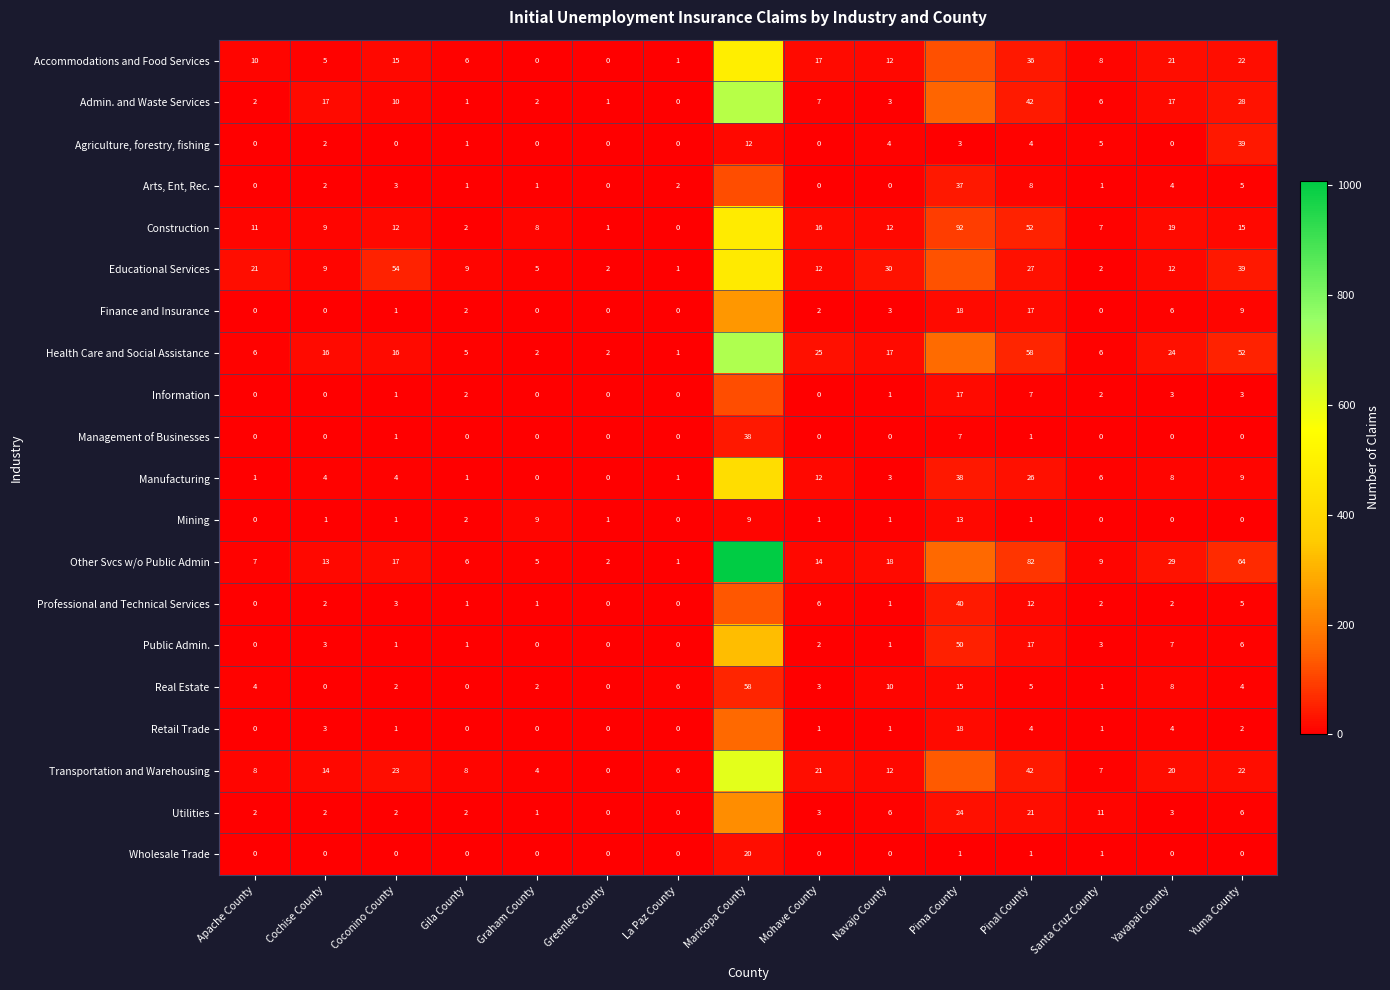

The value of Professional and Technical Services at Pima County is 40. True or false?

True